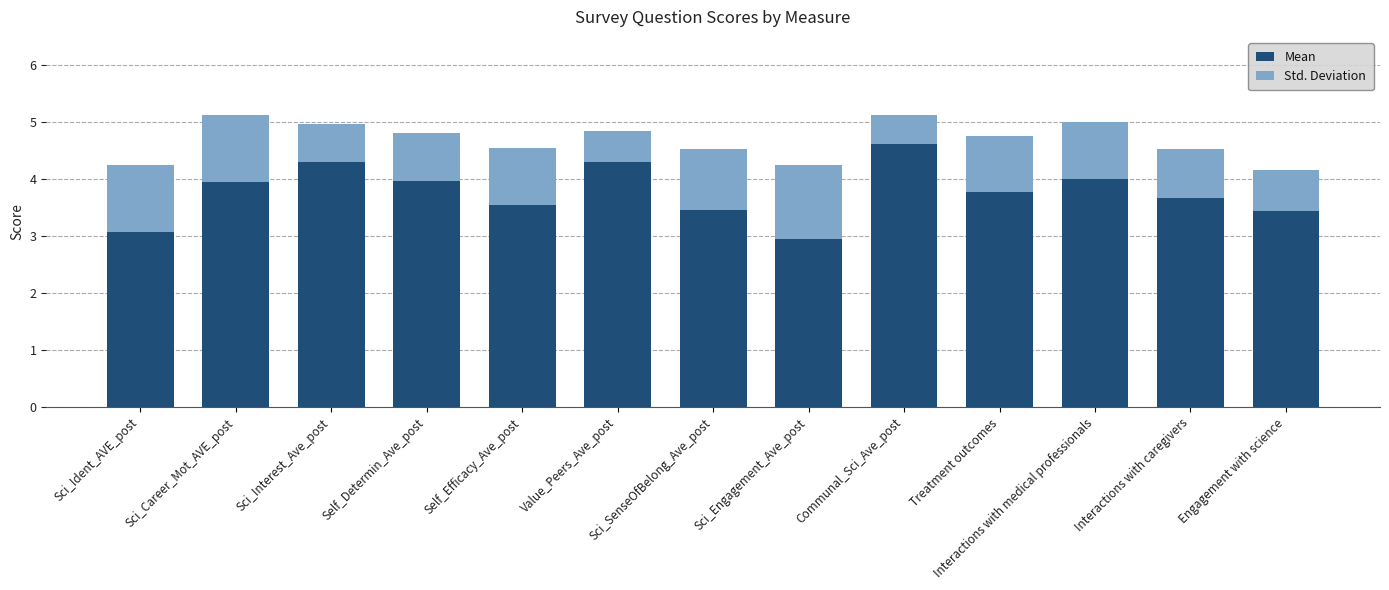

How many values in the Mean series are below 3?

1